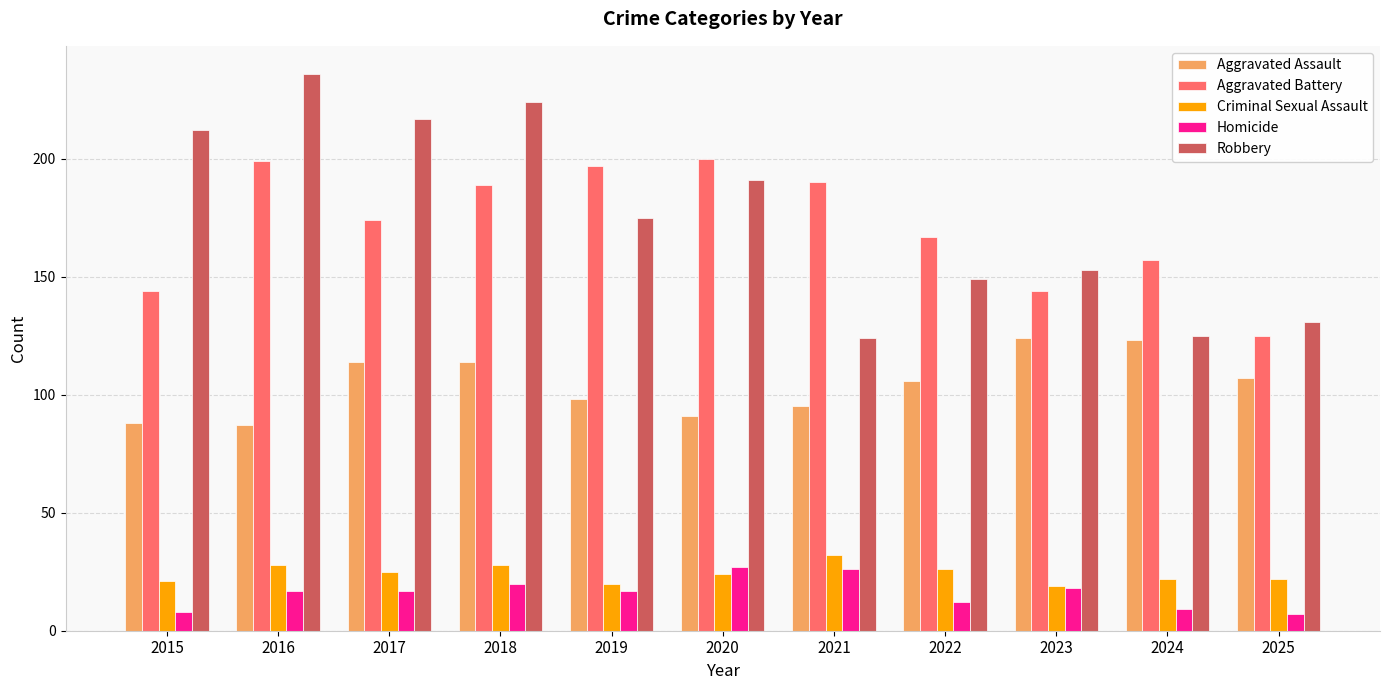

What is the value of the Robbery bar at the 8th from the left?

149